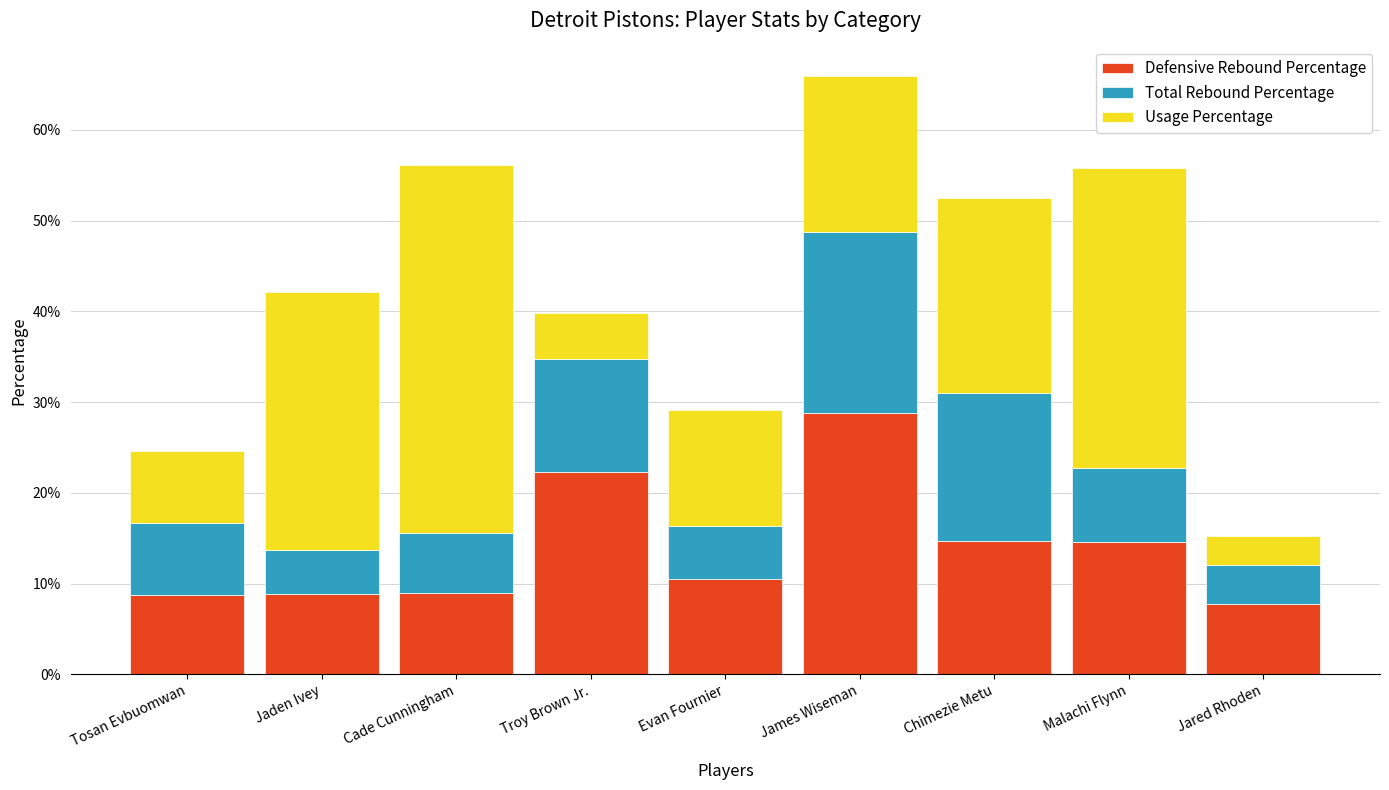

What is the minimum value for Defensive Rebound Percentage?

7.8